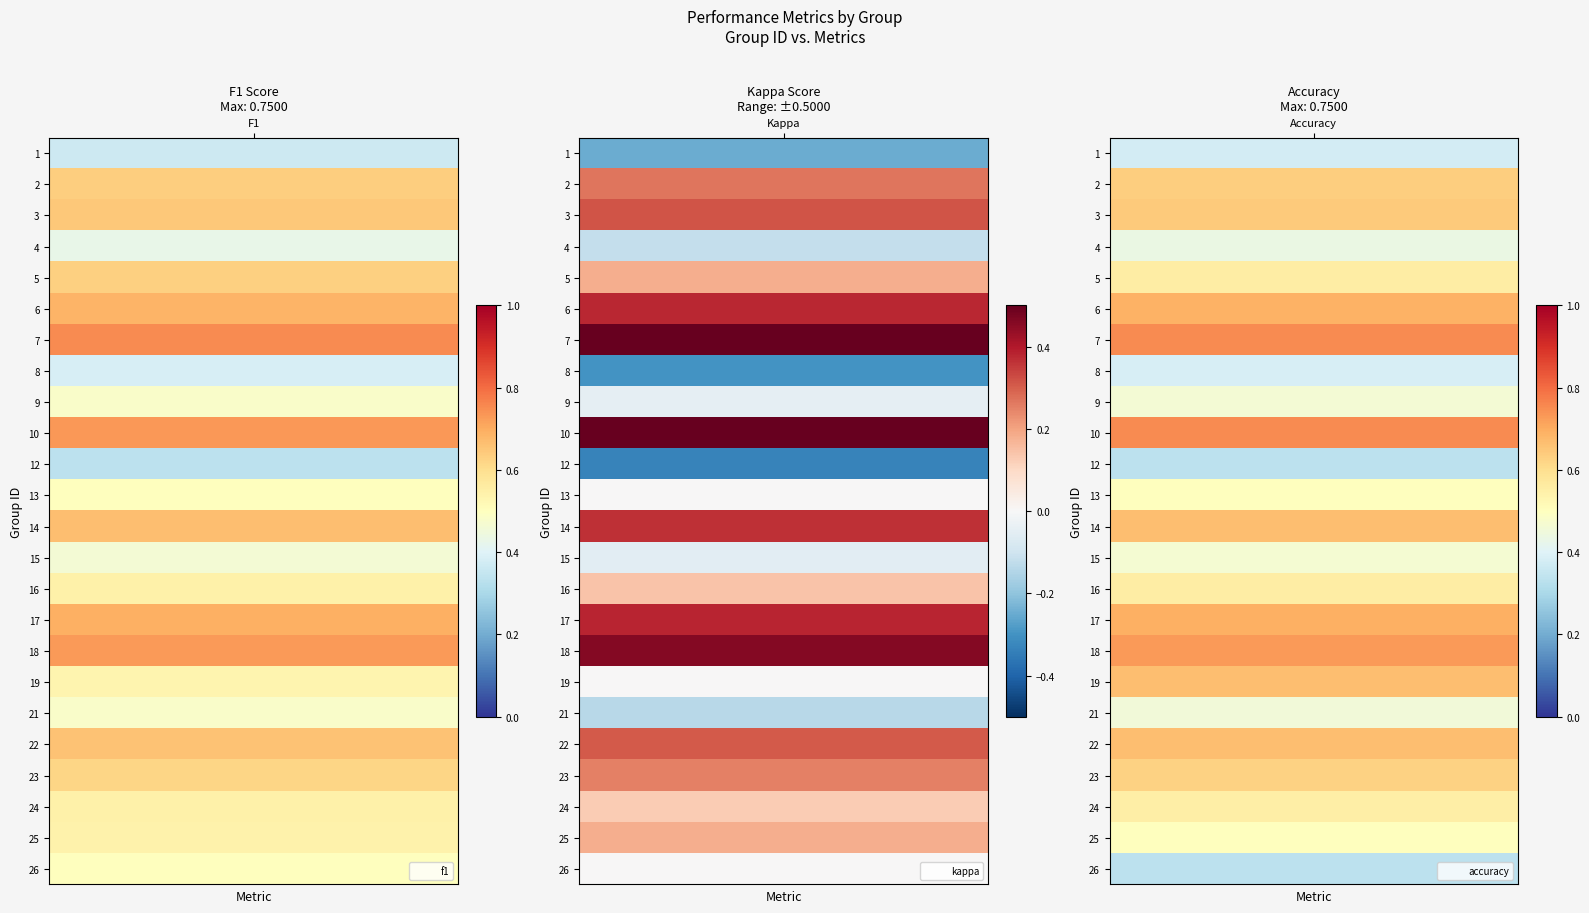

Which series has the largest total across all categories?

f1